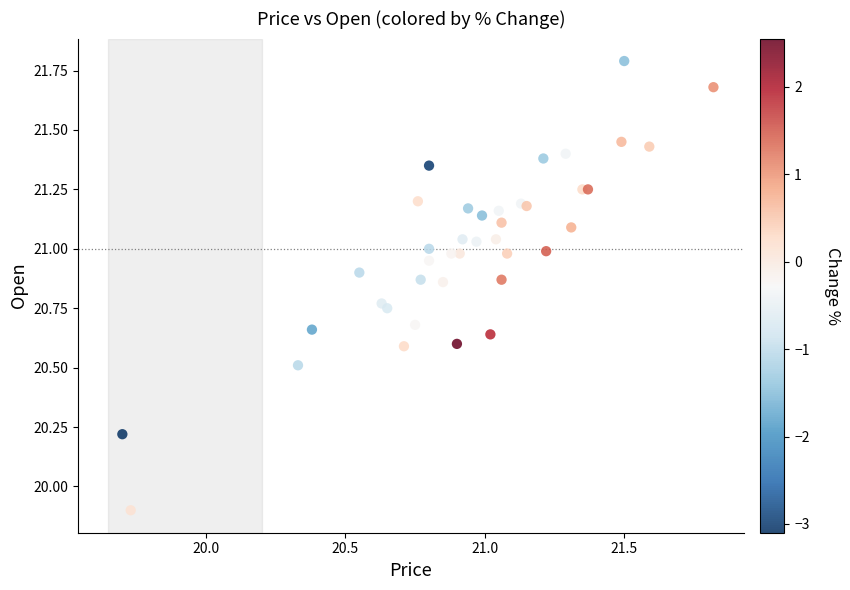

What Y value in the scatter plot is closest to 20?

19.9